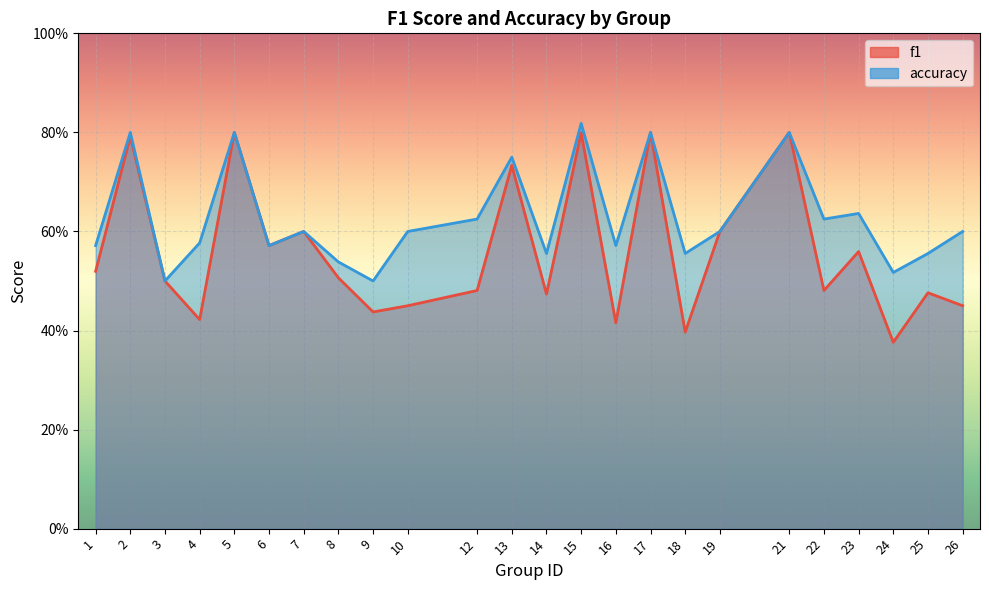

The value of f1 at 2 is 0.8. True or false?

True